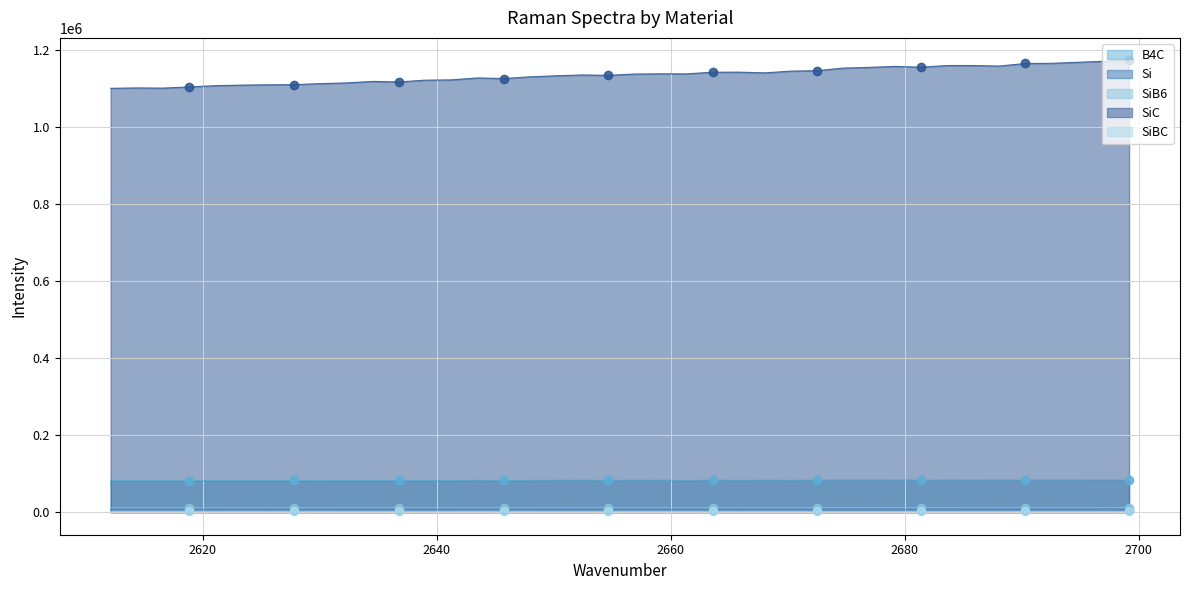

How many values in the SiB6 series exceed 11591?

20